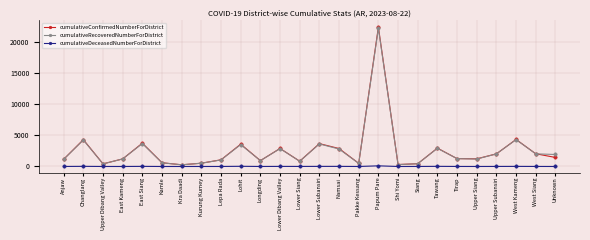

True or false: cumulativeRecoveredNumberForDistrict has a value of 1256 at Tirap.

True